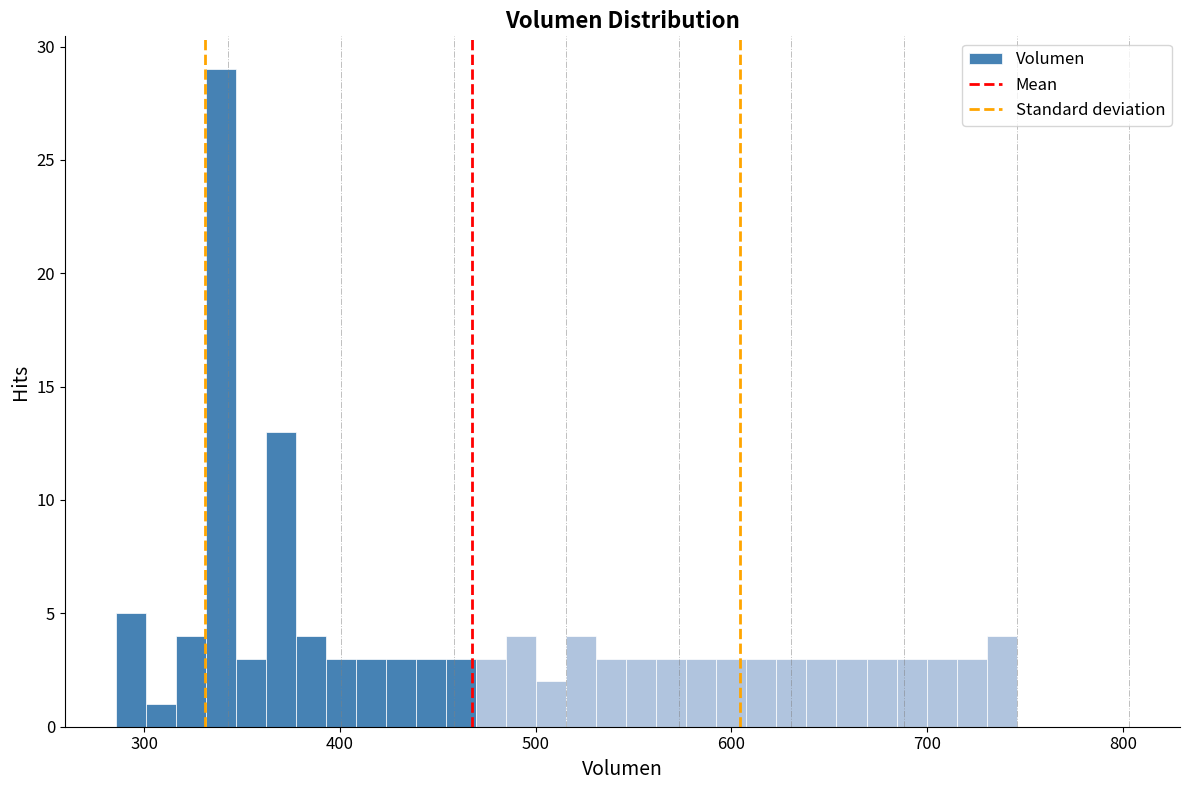

Around what value on the x-axis is the tallest bar? Give the approximate position of its centre, as read against the axis.

340